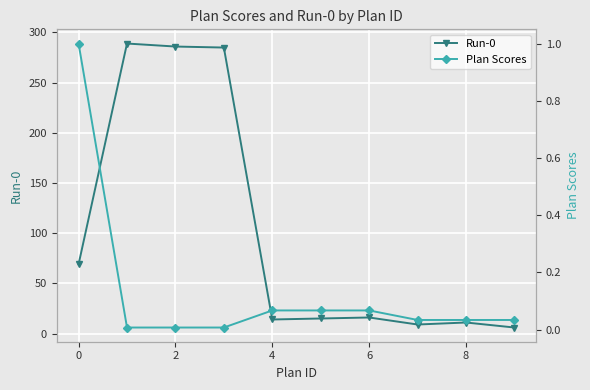

Rank the series by their average value, from highest to lowest.

Run-0, Plan Scores